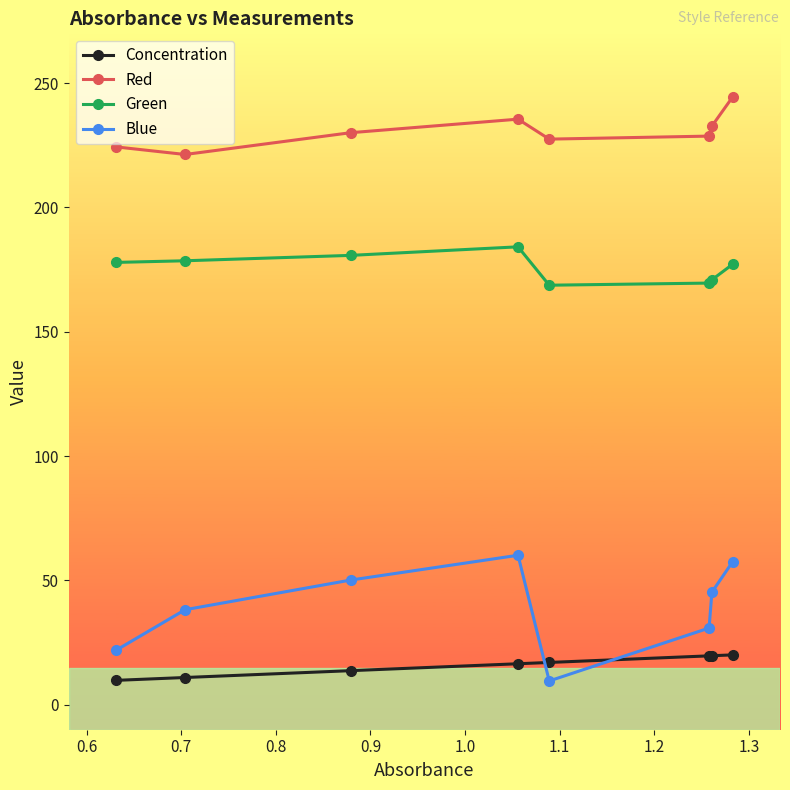

Which series has the largest range (max minus min)?

Blue